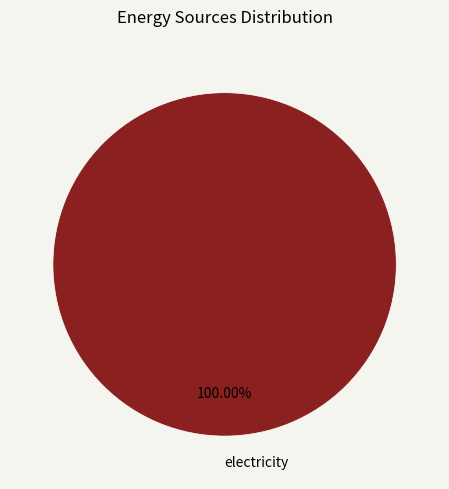

Is there a majority slice in this chart?

Yes